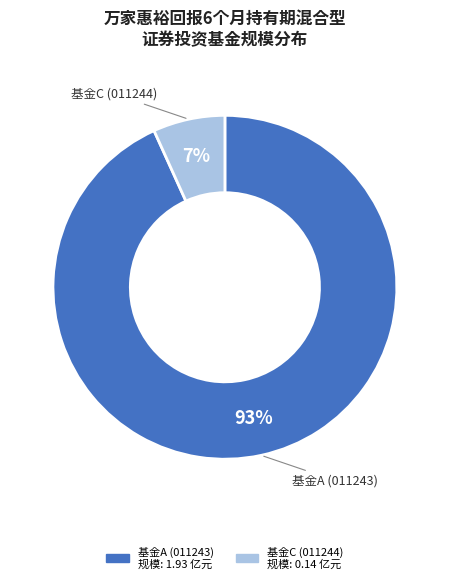

What is the smallest slice in the pie chart?

基金C (011244)